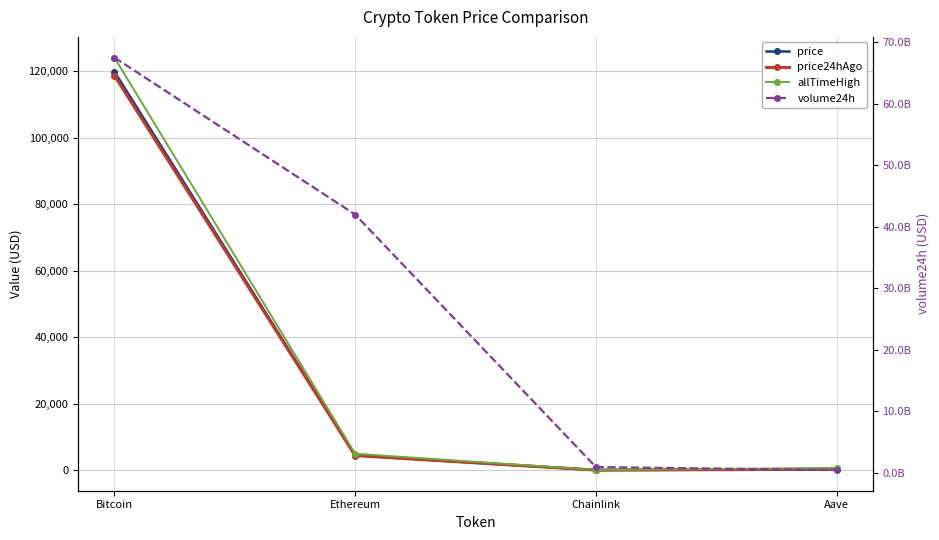

How many values in the price24hAgo series are below 4392?

2